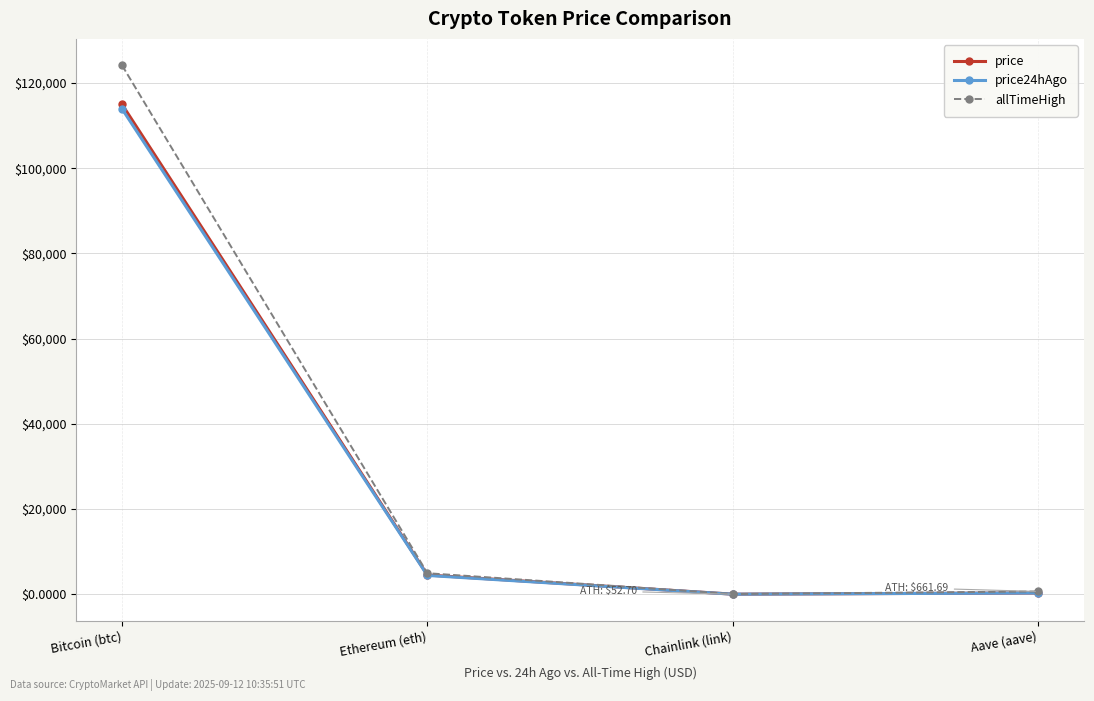

What is the total value across all series at Ethereum (eth)?

13884.8